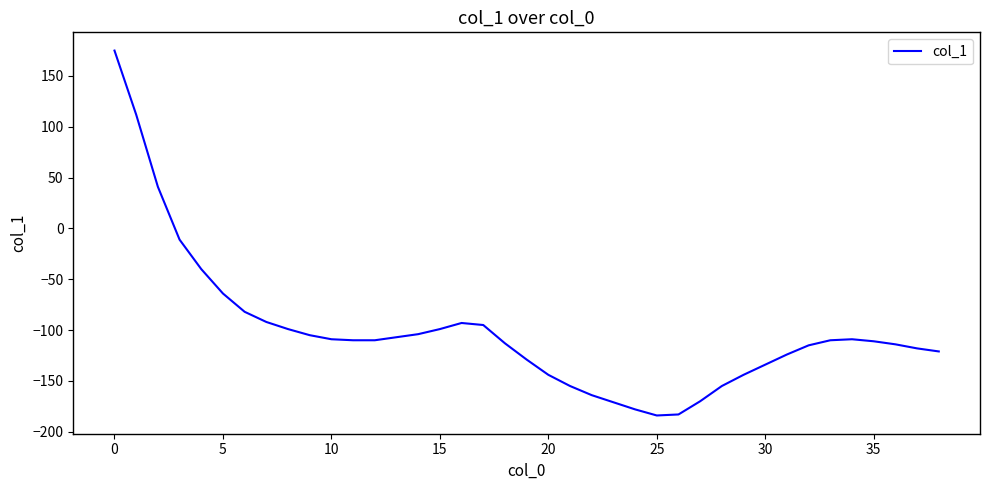

What is the maximum value shown in the chart?

175